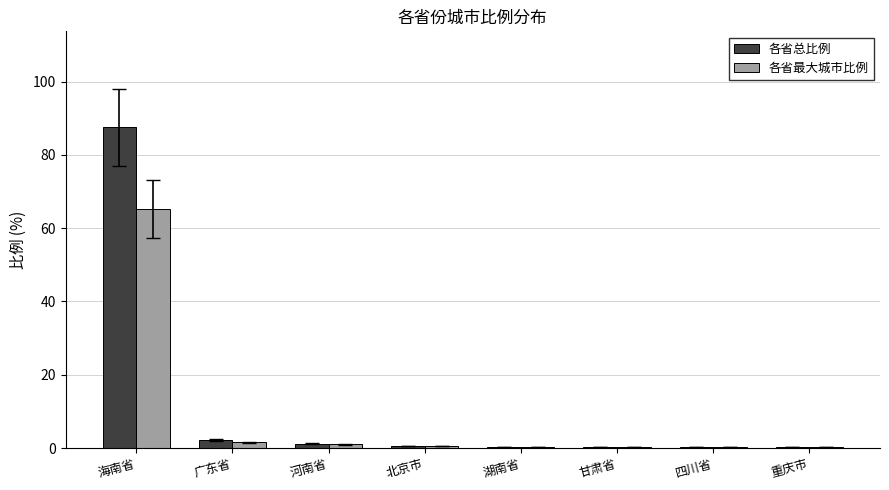

Is the value of 各省总比例 at 湖南省 greater than the value of 各省最大城市比例 at 海南省?

No